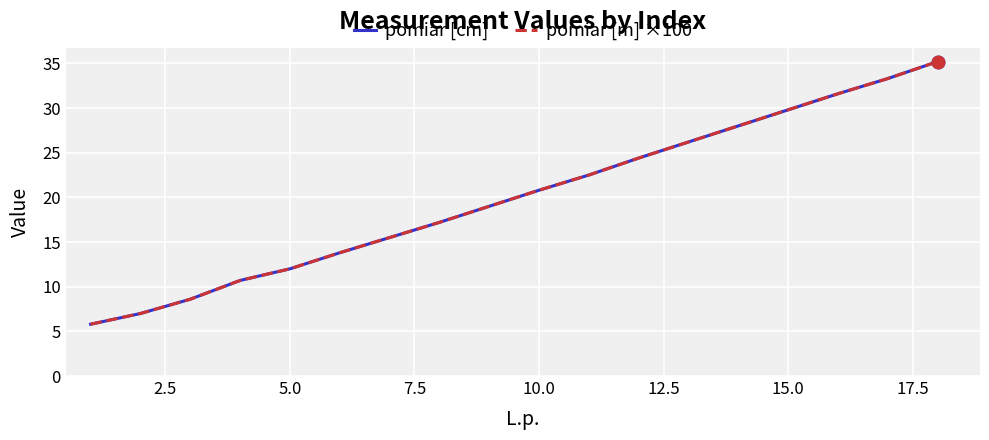

After their last crossing, which series has the higher values: pomiar [cm] or pomiar [m] ×100?

pomiar [cm]